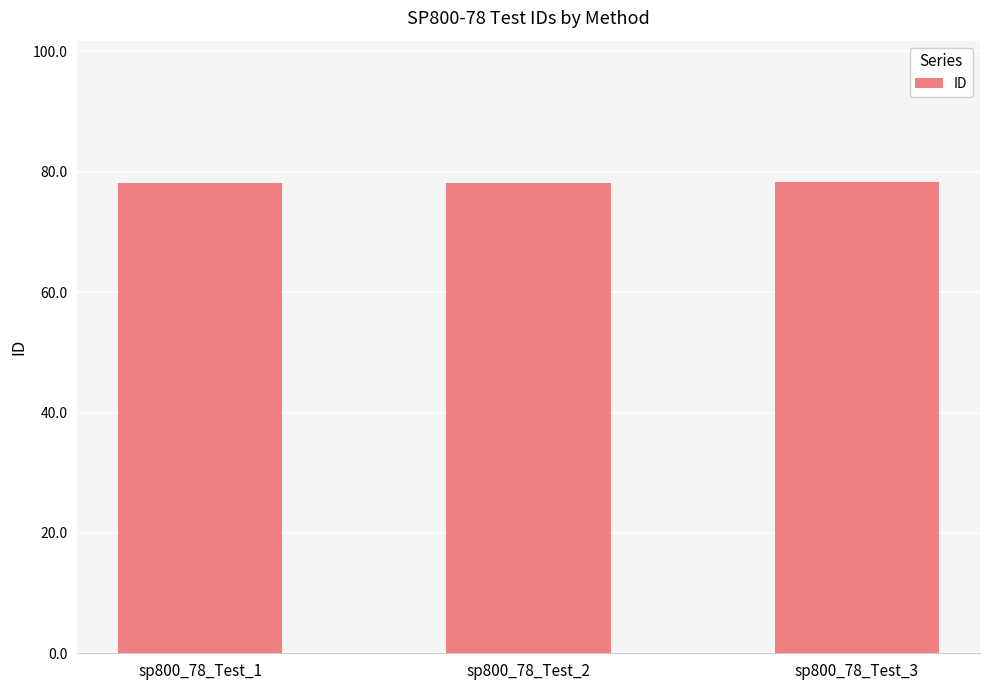

What is the minimum value shown in the chart?

78.1